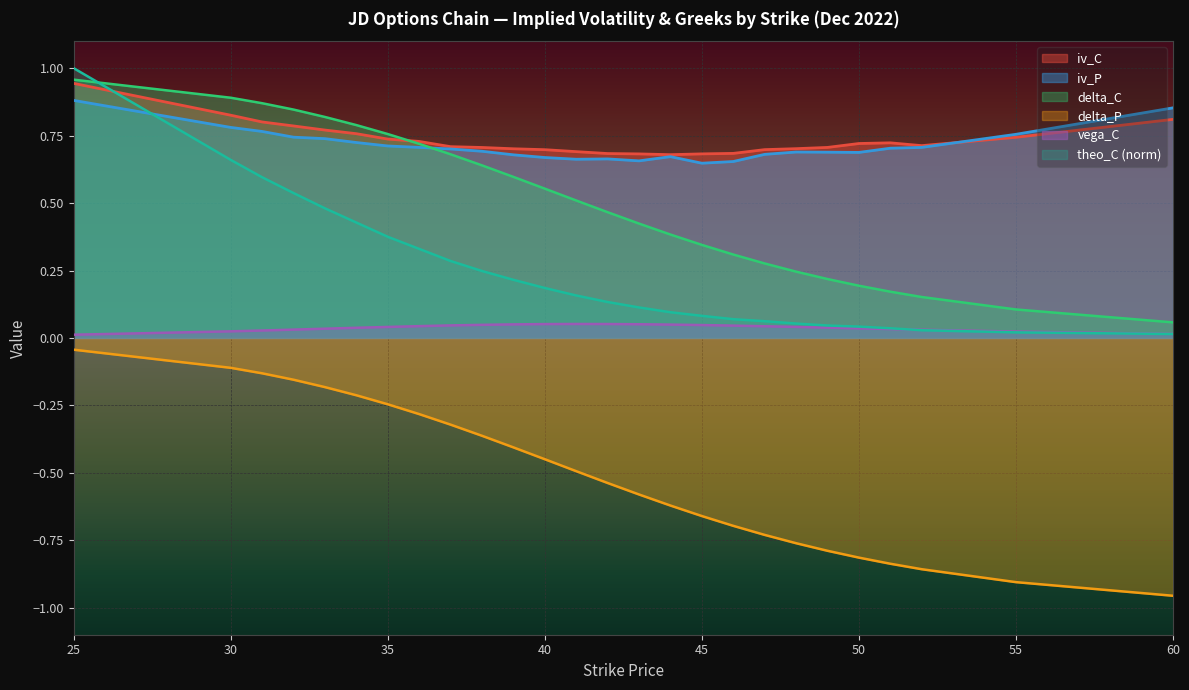

How many iv_C values are between 0 and 1?

26